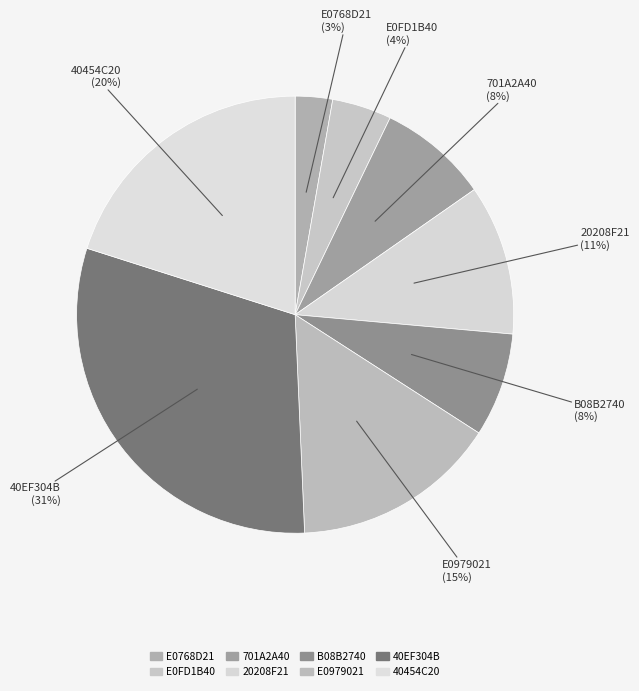

The 40454C20 slice represents 15% of the pie. True or false?

False